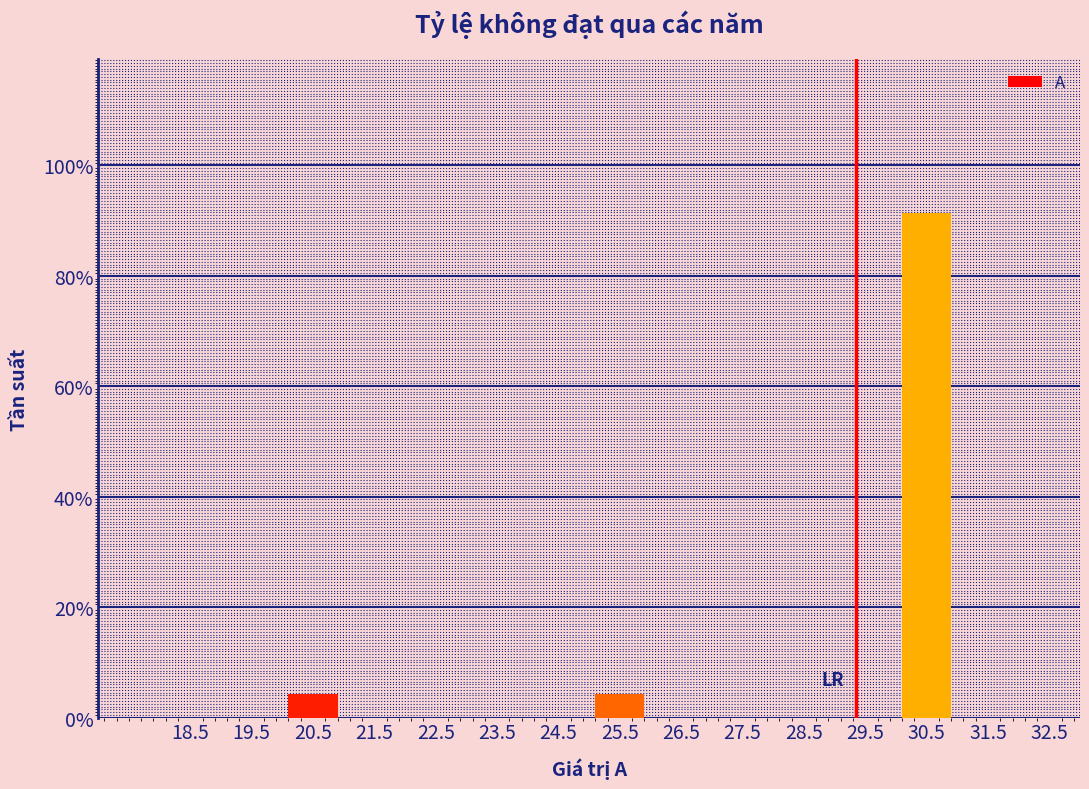

What is the height of the bar covering 25 to 26 on the x-axis? The values are not printed on the chart, so give them approximately, as read against the axis.

4